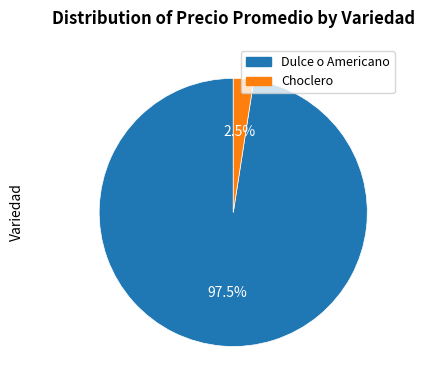

Rank the categories by value from lowest to highest.

Choclero, Dulce o Americano